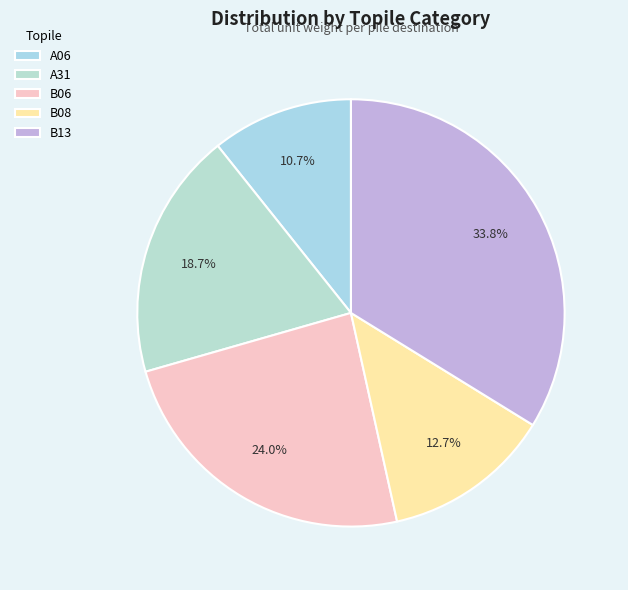

Is B13 the majority of the pie?

No